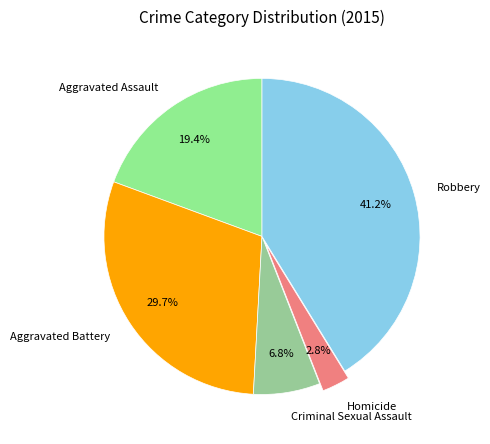

What percentage is NOT represented by Robbery?

58.8%